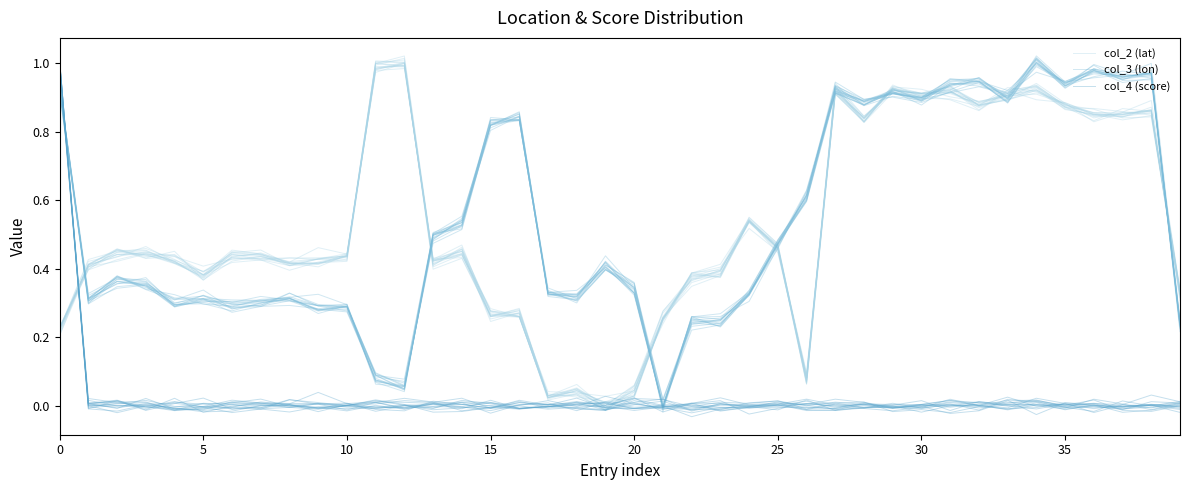

How many interior local valleys does the col_2 (lat) series have?

11